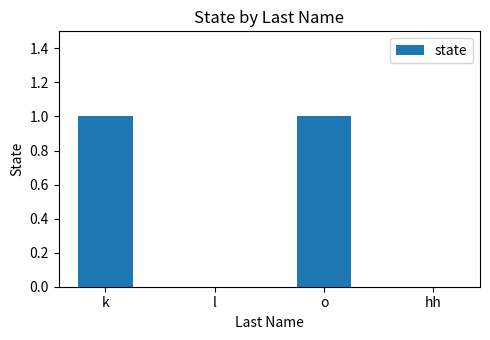

What is the change in value from k to l?

-1